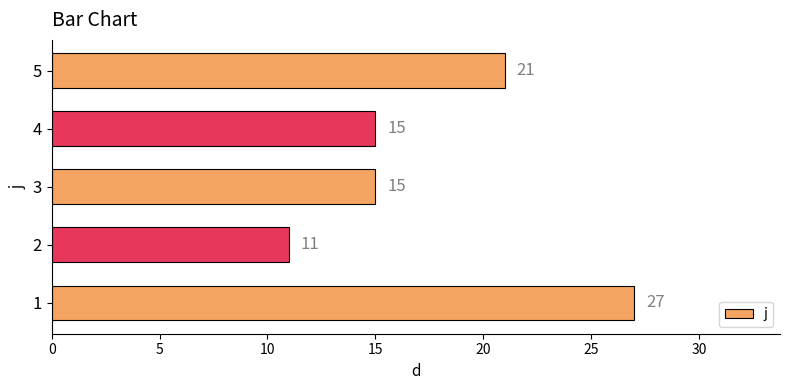

Count the values in the range 15 to 21.

3